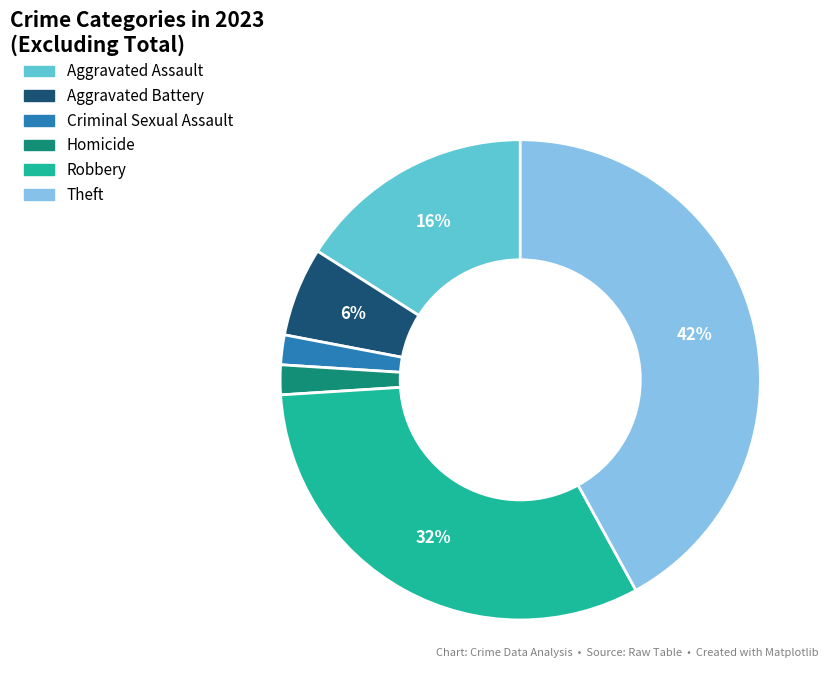

Is there a majority slice in this chart?

No